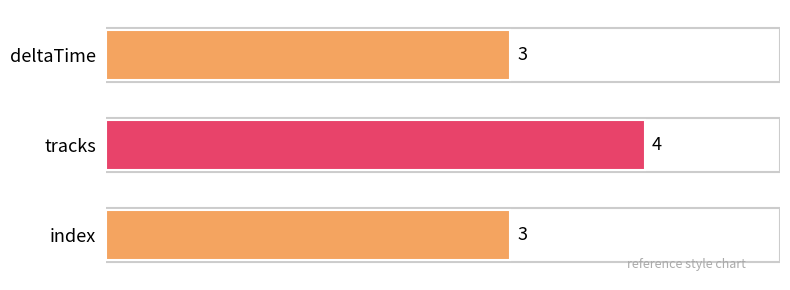

Count the number of categories in the chart.

3